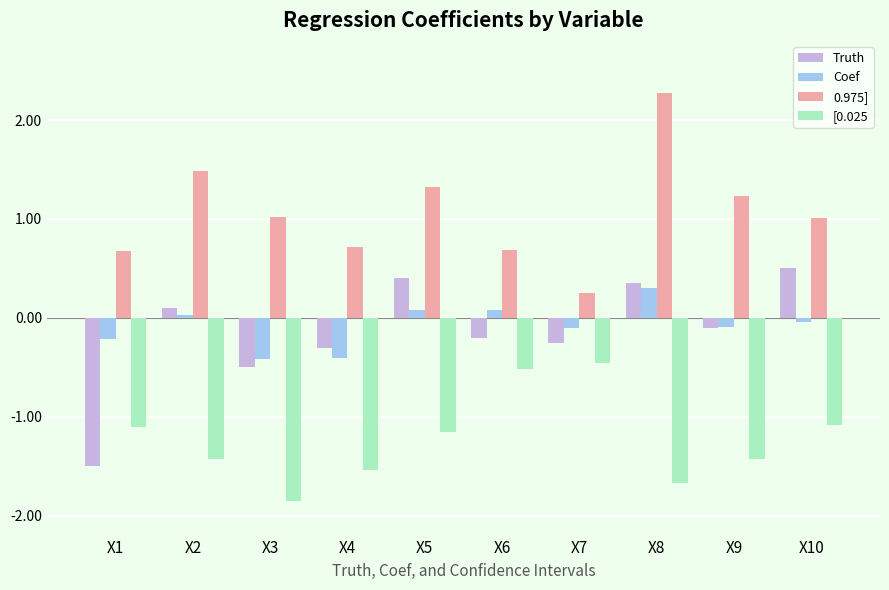

What are all the series names shown in the legend?

Truth, Coef, 0.975], [0.025